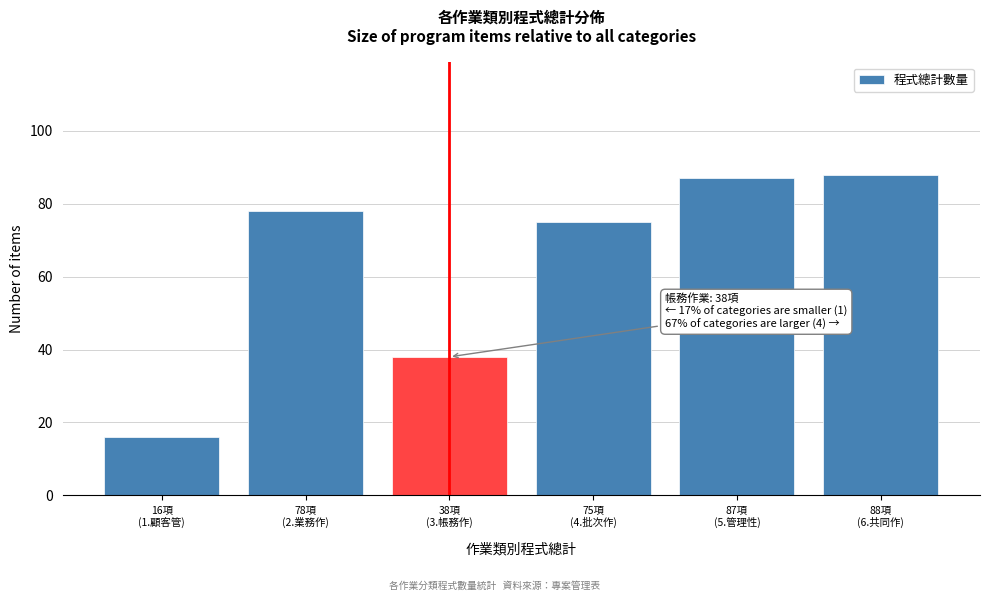

Reading left to right, extract all data points from this chart.

16	78	38	75	87	88